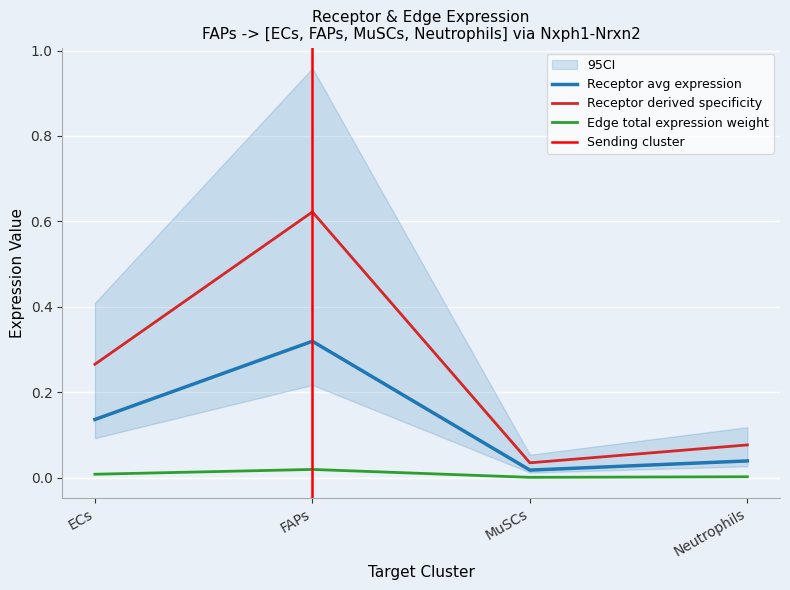

True or false: Receptor total expression value has a value of 0.1 at Neutrophils.

False